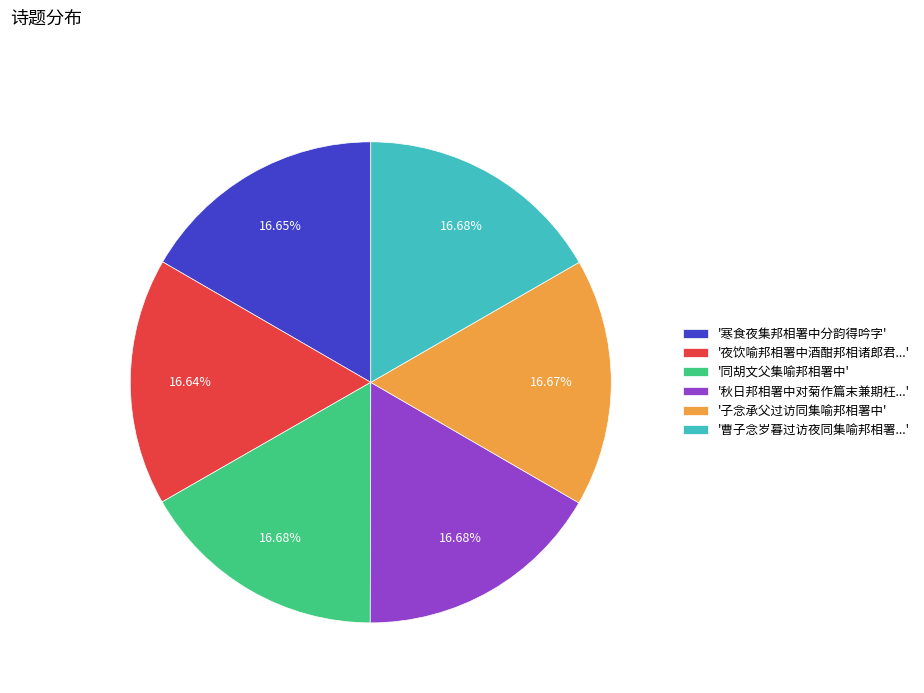

Is there a majority slice in this chart?

No